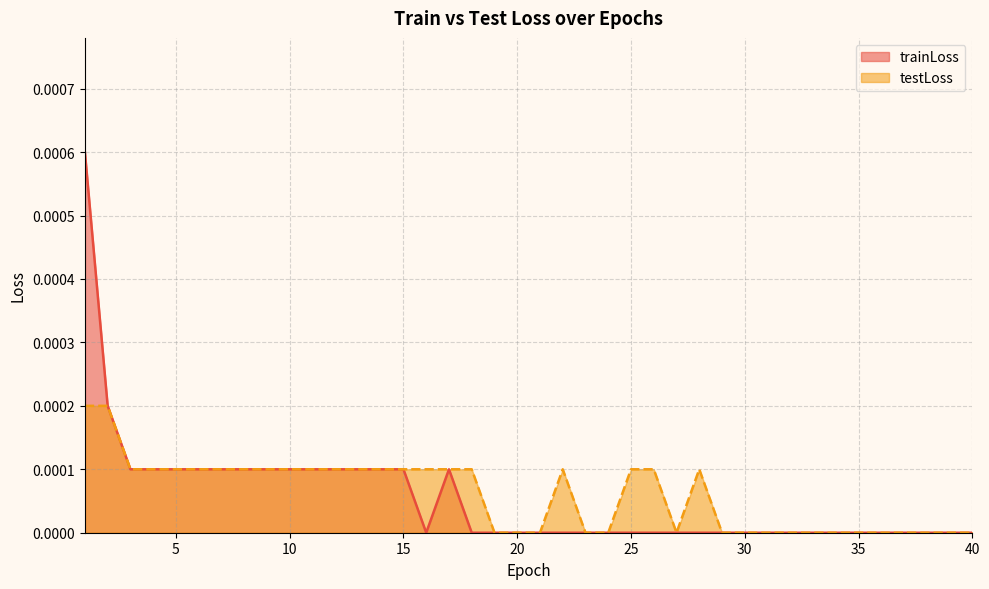

The value of testLoss at 9 is 0.0. True or false?

False